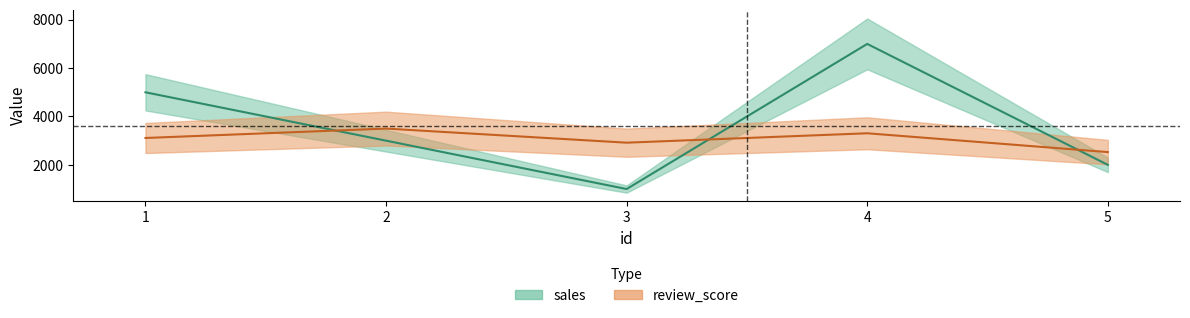

What is the difference between the second highest and second lowest values in the review_score series?

388.9